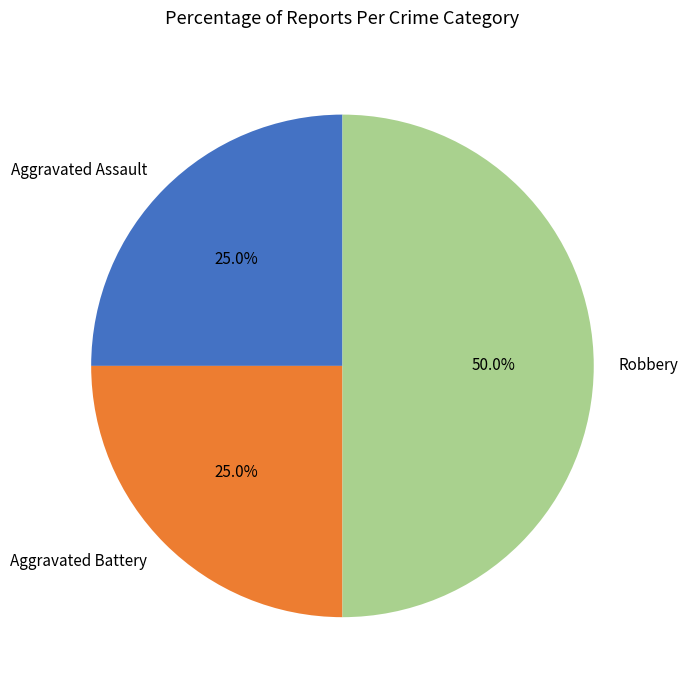

The Aggravated Assault slice represents 15% of the pie. True or false?

False